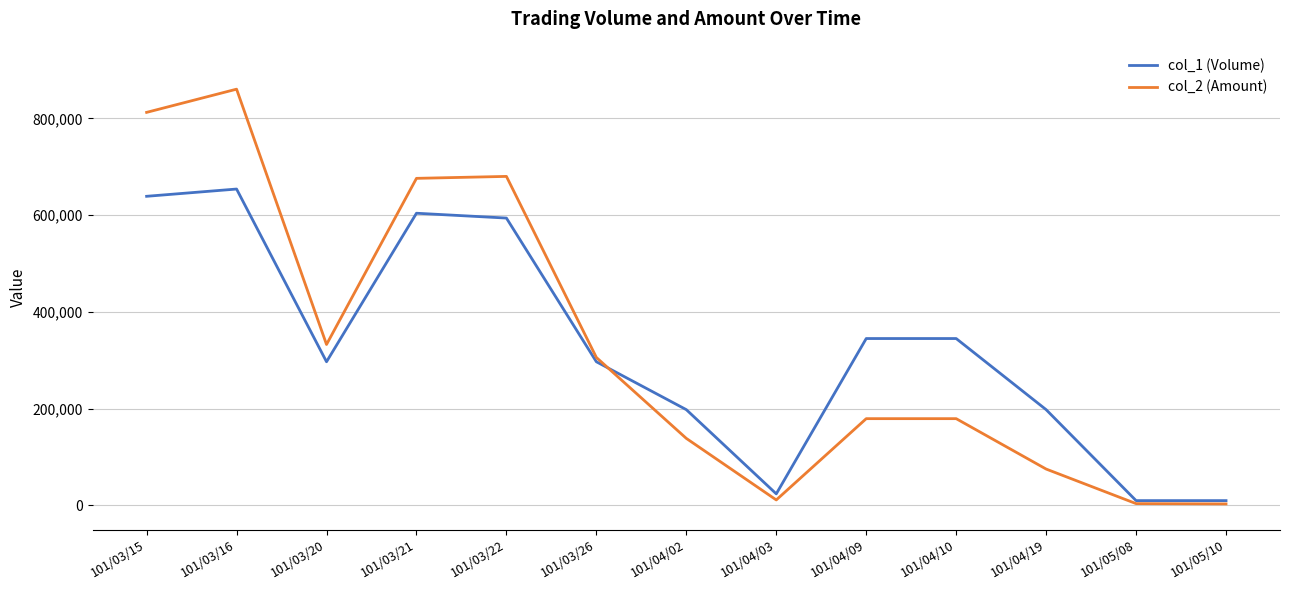

Where is the first local minimum for col_2 (Amount)?

101/03/20